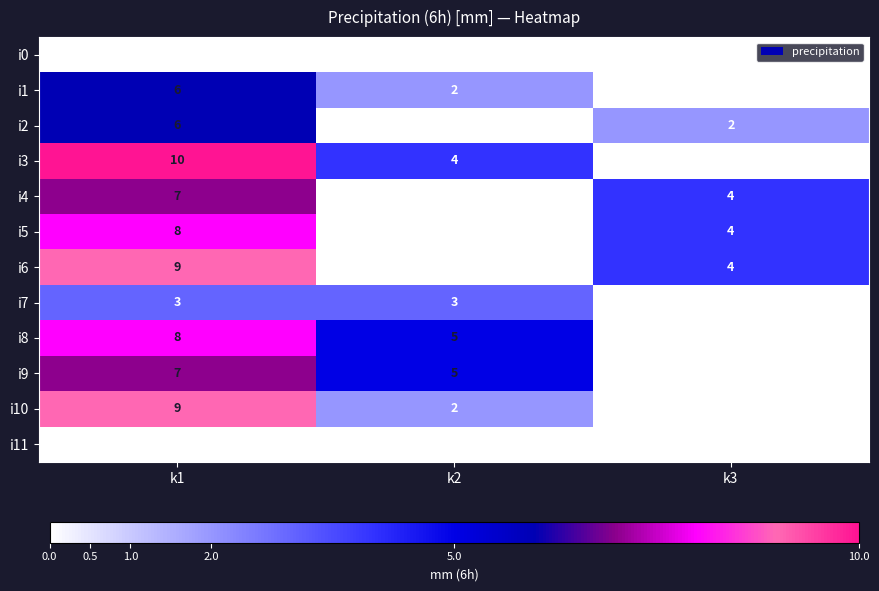

What is the difference between the highest and lowest values at k1?

10